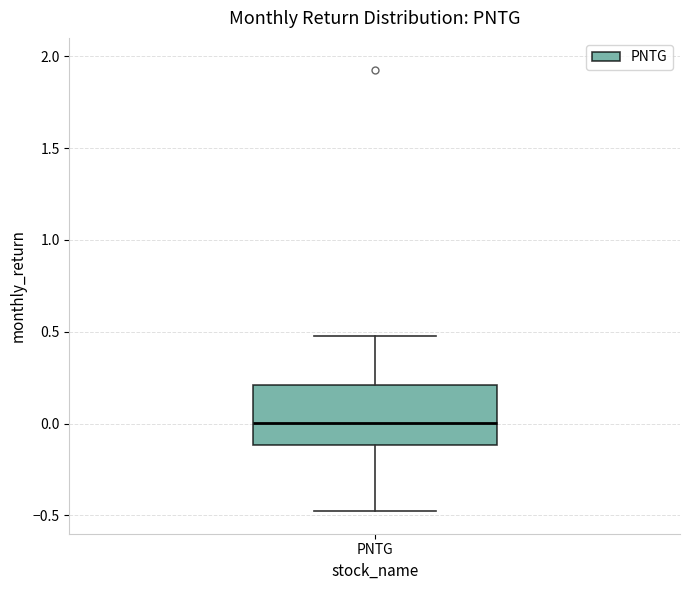

Read this box plot against the y-axis: the position of the median line, the range covered by the box, and the ends of both whiskers. The values are not printed on the chart, so give them approximately, as read against the axis.

median 0.0, box -0.1 to 0.2, whiskers -0.5 to 0.5